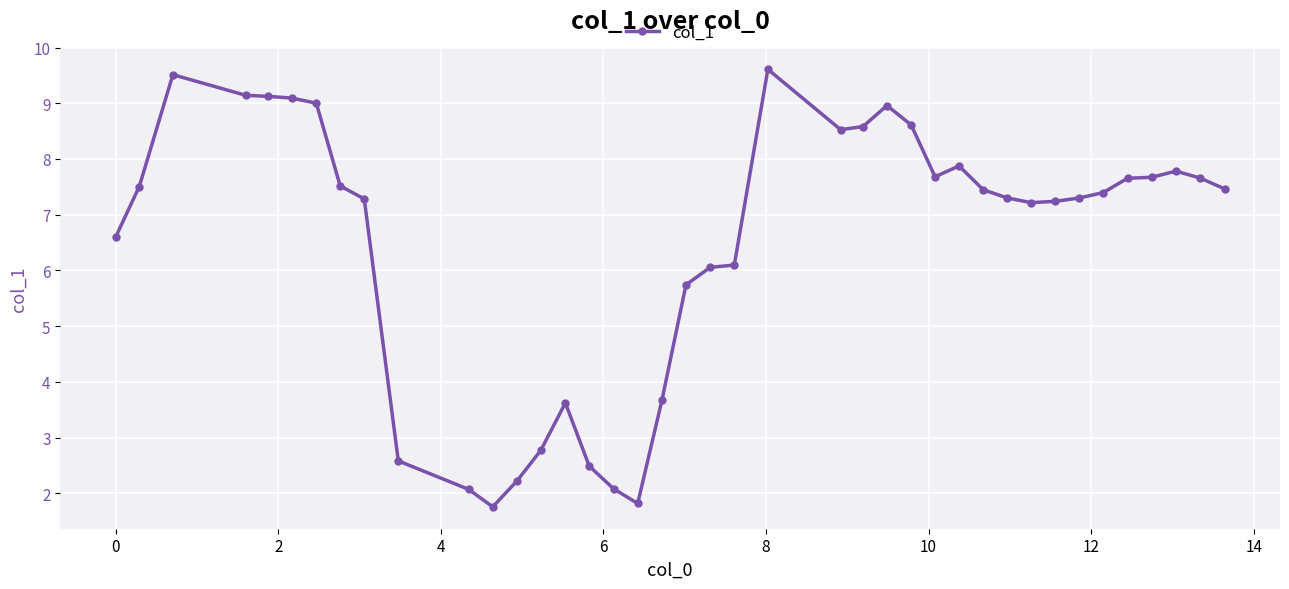

True or false: there are more than 1 points higher than both neighbors.

True